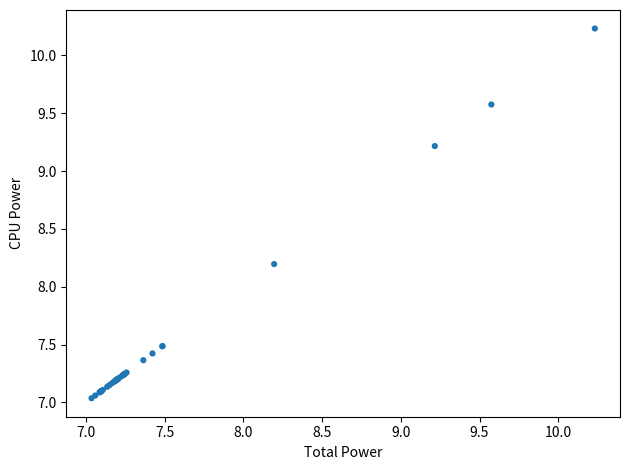

What Y value in the scatter plot is closest to 8?

8.2